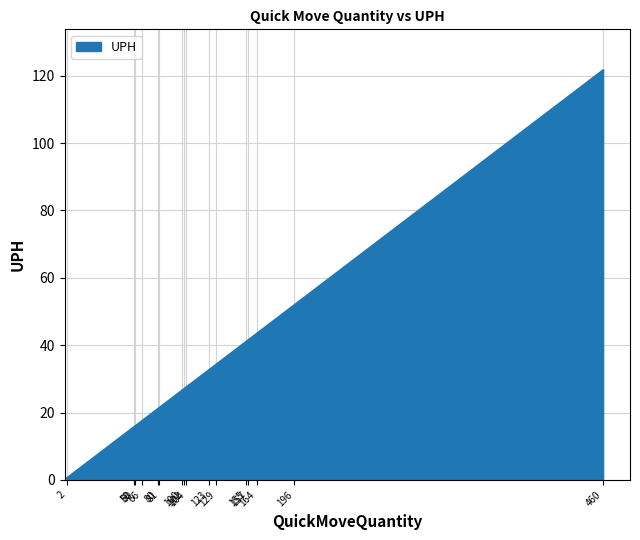

Does the chart have visible grid lines?

Yes